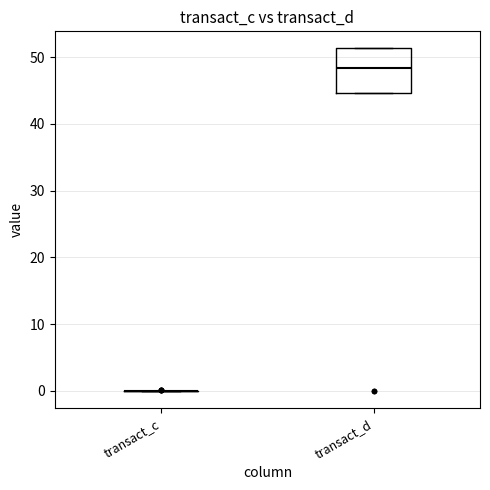

Reading left to right, transcribe this box plot: for each box, give where its median line is, the range the box spans, and where its two whiskers end, as read against the y-axis. The values are not printed on the chart, so give them approximately, as read against the axis.

transact_c: box collapsed to a line at 0, whiskers 0 to 0
transact_d: median 48, box 45 to 51, whiskers 45 to 51